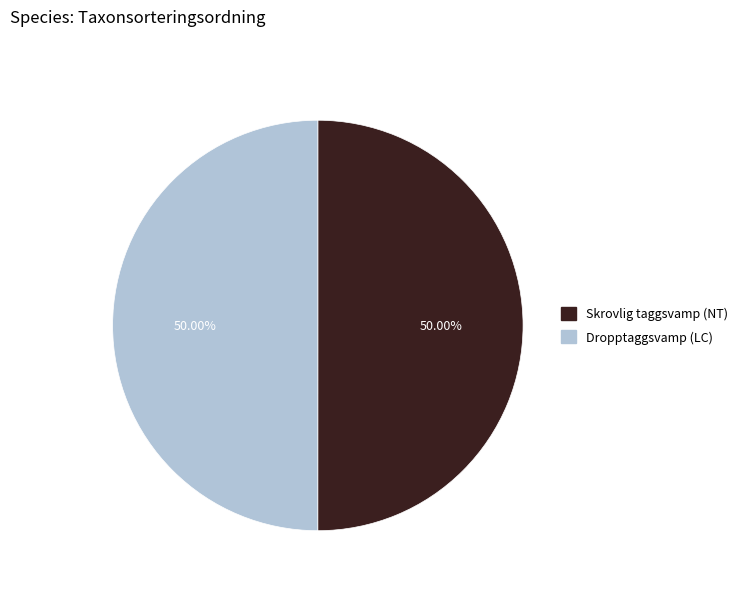

Count the number of slices in the pie.

2